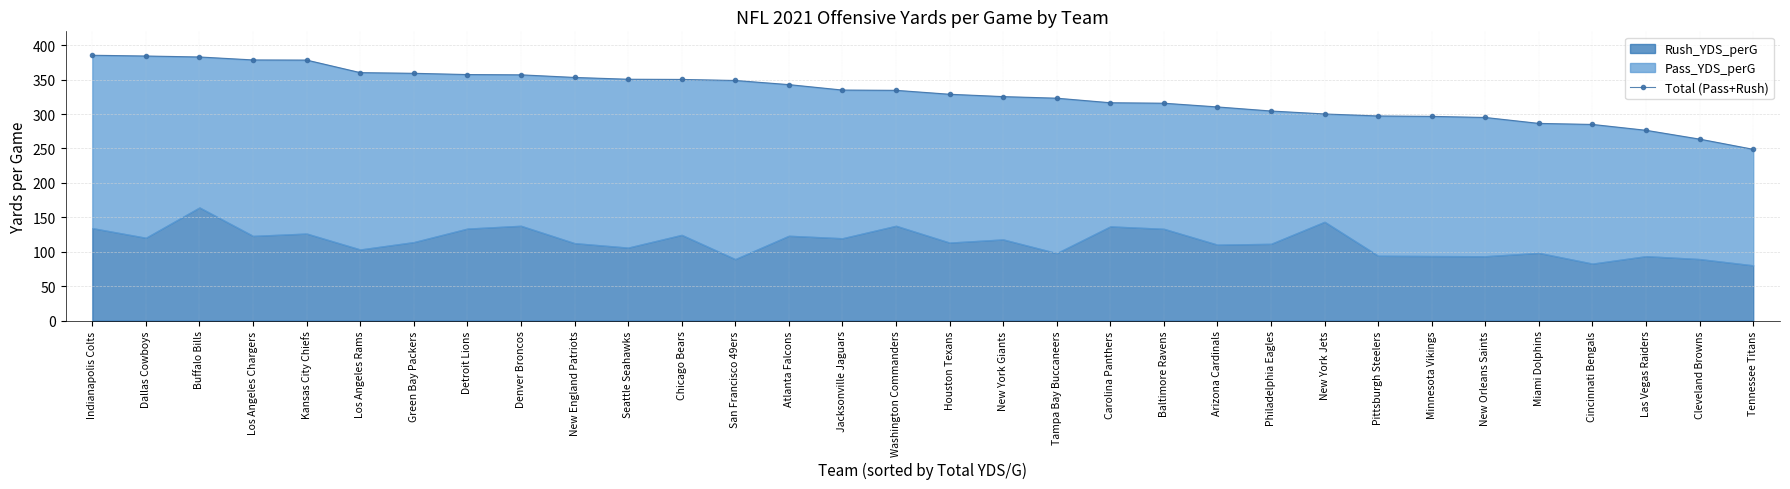

How many values are below 334?

16